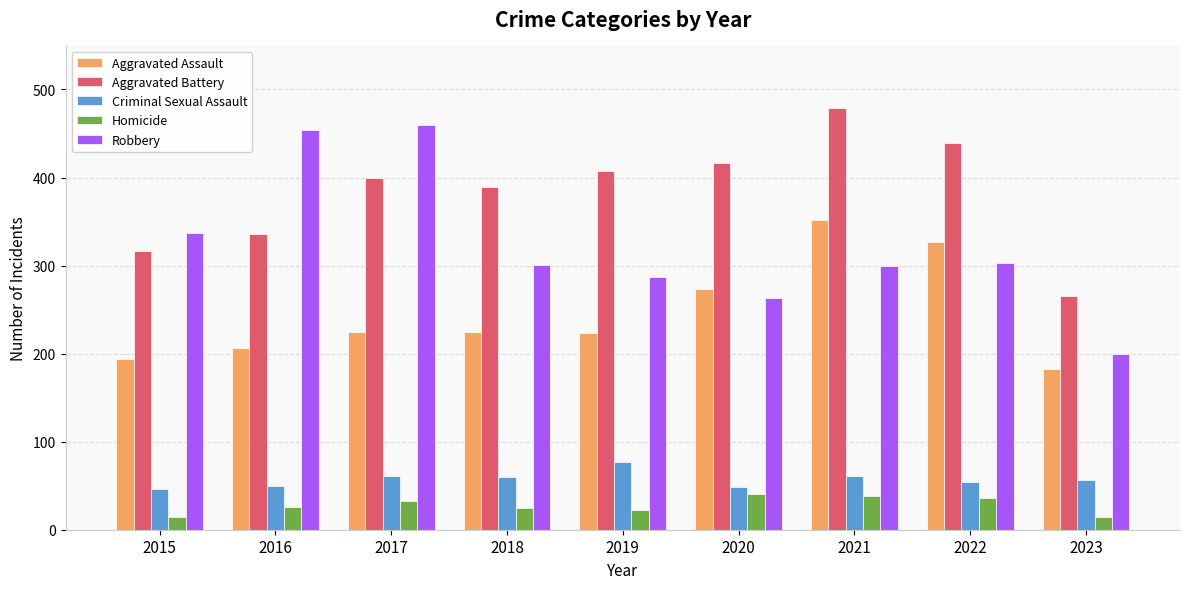

How many series are shown in this chart?

5